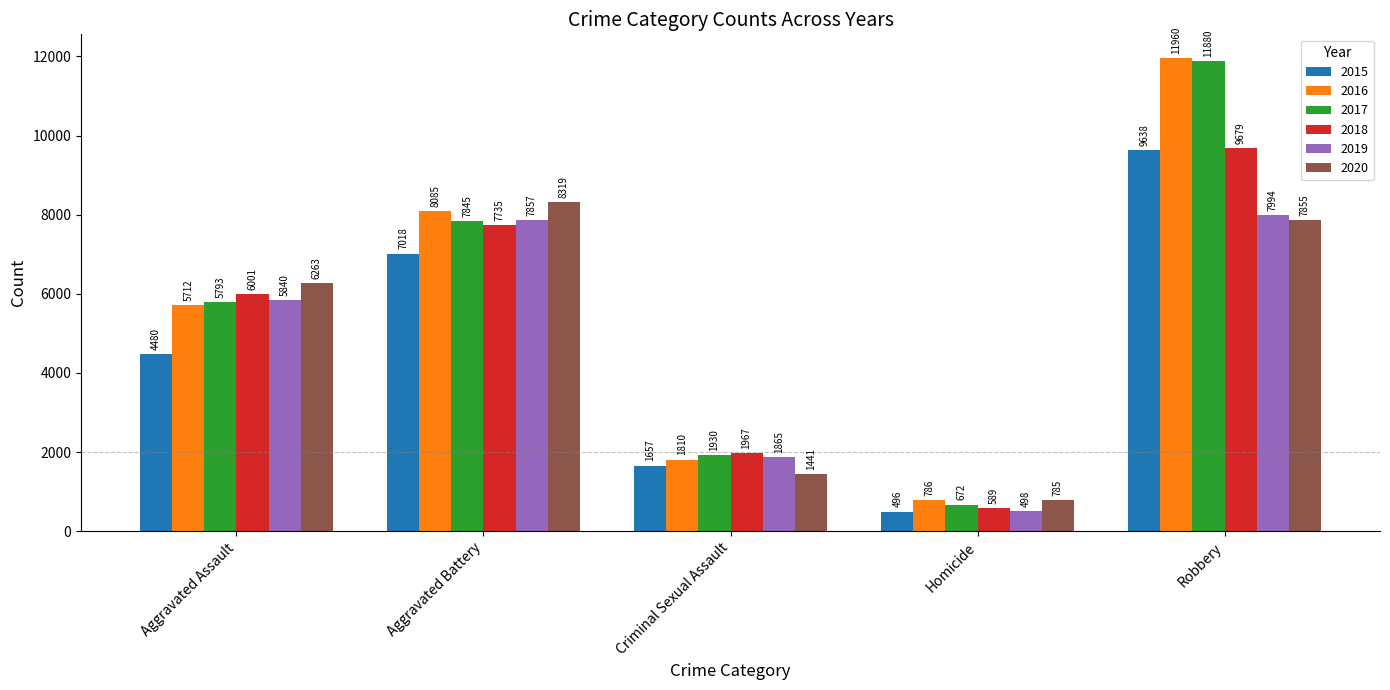

What are all the series names shown in the legend?

2015, 2016, 2017, 2018, 2019, 2020